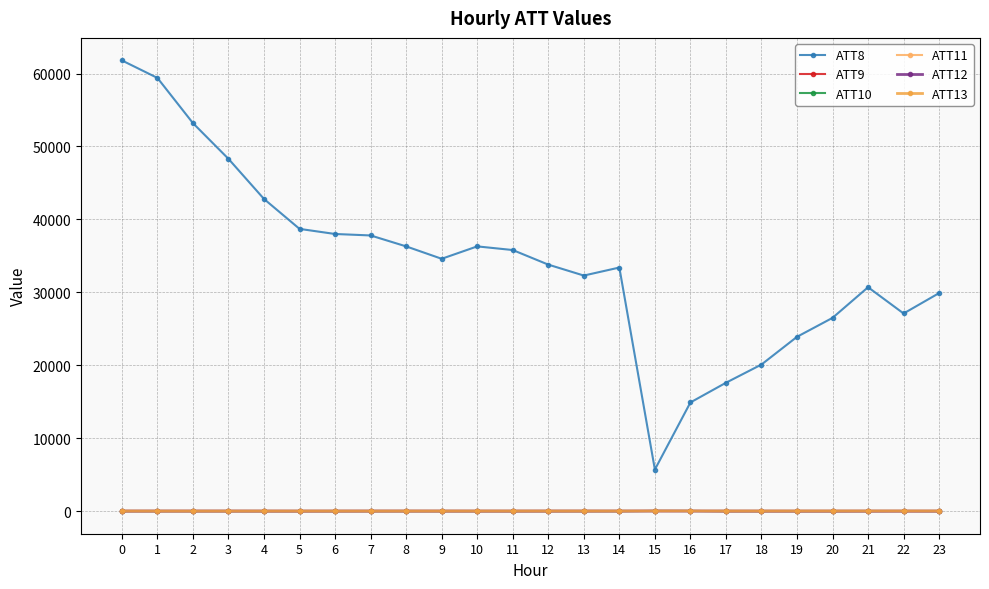

How many data points in ATT8 are less than 34600?

12